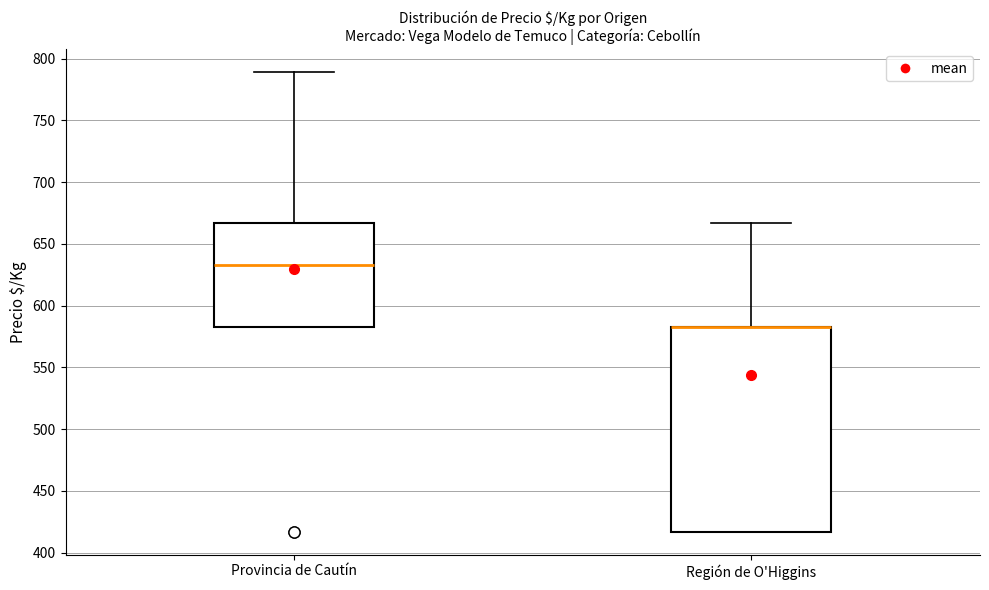

Comparing the boxes themselves (not the whiskers), which one is the tallest?

Región de O'Higgins